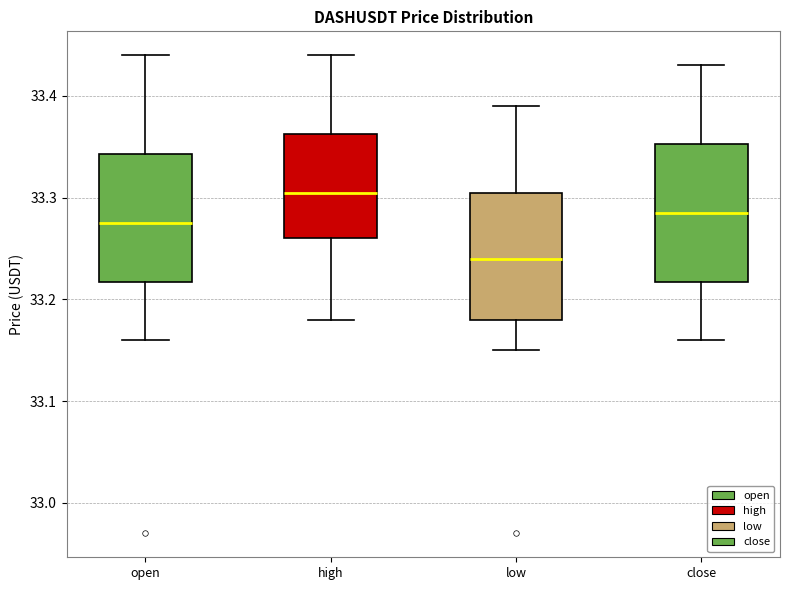

Reading left to right, transcribe this box plot: for each box, give where its median line is, the range the box spans, and where its two whiskers end, as read against the y-axis. The values are not printed on the chart, so give them approximately, as read against the axis.

open: median 33.28, box 33.22 to 33.34, whiskers 33.16 to 33.44
high: median 33.31, box 33.26 to 33.36, whiskers 33.18 to 33.44
low: median 33.24, box 33.18 to 33.31, whiskers 33.15 to 33.39
close: median 33.29, box 33.22 to 33.35, whiskers 33.16 to 33.43